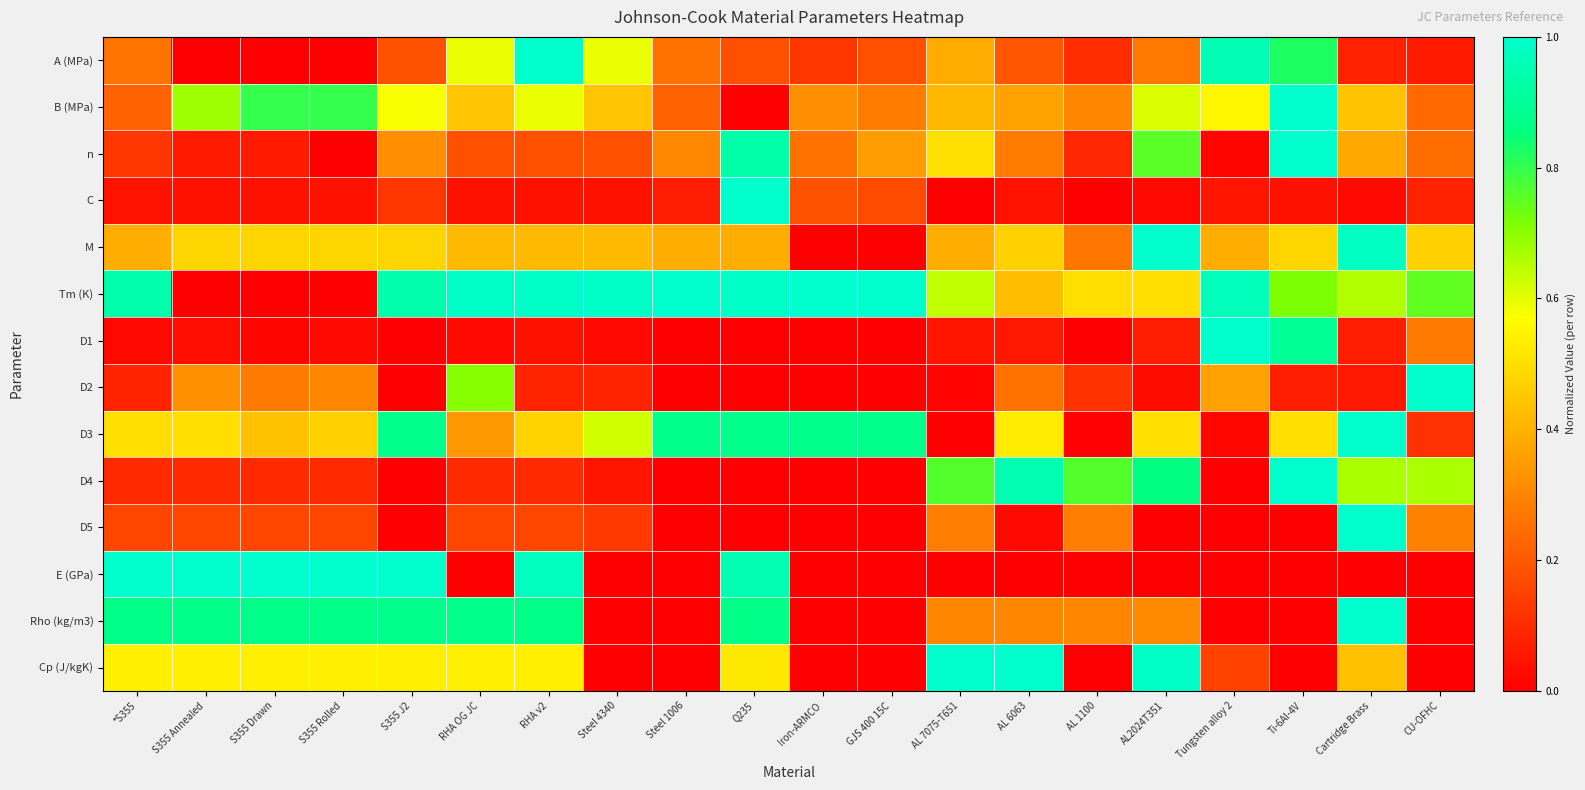

Reading right to left, list all the values displayed in this chart.

A (MPa): CU-OFHC=0.1	Cartridge Brass=0.1	Ti-6Al-4V=0.8	Tungsten alloy 2=1.0	AL2024T351=0.3	AL 1100=0.1	AL 6063=0.2	AL 7075-T651=0.4	GJS 400 15C=0.2	Iron-ARMCO=0.1	Q235=0.2	Steel 1006=0.3	Steel 4340=0.6	RHA v2=1.0	RHA OG JC=0.6	S355 J2=0.2	S355 Rolled=0.0	S355 Drawn=0.0	S355 Annealed=0.0	*S355=0.3
B (MPa): CU-OFHC=0.2	Cartridge Brass=0.4	Ti-6Al-4V=1.0	Tungsten alloy 2=0.6	AL2024T351=0.6	AL 1100=0.3	AL 6063=0.4	AL 7075-T651=0.4	GJS 400 15C=0.3	Iron-ARMCO=0.3	Q235=0.0	Steel 1006=0.2	Steel 4340=0.4	RHA v2=0.6	RHA OG JC=0.4	S355 J2=0.6	S355 Rolled=0.8	S355 Drawn=0.8	S355 Annealed=0.7	*S355=0.2
n: CU-OFHC=0.2	Cartridge Brass=0.4	Ti-6Al-4V=1.0	Tungsten alloy 2=0.0	AL2024T351=0.8	AL 1100=0.1	AL 6063=0.3	AL 7075-T651=0.5	GJS 400 15C=0.4	Iron-ARMCO=0.3	Q235=0.9	Steel 1006=0.3	Steel 4340=0.2	RHA v2=0.2	RHA OG JC=0.2	S355 J2=0.3	S355 Rolled=0.0	S355 Drawn=0.1	S355 Annealed=0.1	*S355=0.1
C: CU-OFHC=0.1	Cartridge Brass=0.0	Ti-6Al-4V=0.0	Tungsten alloy 2=0.0	AL2024T351=0.0	AL 1100=0.0	AL 6063=0.0	AL 7075-T651=0.0	GJS 400 15C=0.2	Iron-ARMCO=0.2	Q235=1.0	Steel 1006=0.1	Steel 4340=0.0	RHA v2=0.0	RHA OG JC=0.0	S355 J2=0.1	S355 Rolled=0.0	S355 Drawn=0.0	S355 Annealed=0.0	*S355=0.0
M: CU-OFHC=0.5	Cartridge Brass=1.0	Ti-6Al-4V=0.5	Tungsten alloy 2=0.4	AL2024T351=1.0	AL 1100=0.3	AL 6063=0.5	AL 7075-T651=0.4	GJS 400 15C=0.0	Iron-ARMCO=0.0	Q235=0.4	Steel 1006=0.4	Steel 4340=0.4	RHA v2=0.4	RHA OG JC=0.4	S355 J2=0.5	S355 Rolled=0.5	S355 Drawn=0.5	S355 Annealed=0.5	*S355=0.4
Tm (K): CU-OFHC=0.7	Cartridge Brass=0.7	Ti-6Al-4V=0.7	Tungsten alloy 2=1.0	AL2024T351=0.5	AL 1100=0.5	AL 6063=0.4	AL 7075-T651=0.6	GJS 400 15C=1.0	Iron-ARMCO=1.0	Q235=1.0	Steel 1006=1.0	Steel 4340=1.0	RHA v2=1.0	RHA OG JC=1.0	S355 J2=0.9	S355 Rolled=0.0	S355 Drawn=0.0	S355 Annealed=0.0	*S355=0.9
D1: CU-OFHC=0.3	Cartridge Brass=0.1	Ti-6Al-4V=0.9	Tungsten alloy 2=1.0	AL2024T351=0.1	AL 1100=0.0	AL 6063=0.1	AL 7075-T651=0.0	GJS 400 15C=0.0	Iron-ARMCO=0.0	Q235=0.0	Steel 1006=0.0	Steel 4340=0.0	RHA v2=0.0	RHA OG JC=0.0	S355 J2=0.0	S355 Rolled=0.0	S355 Drawn=0.0	S355 Annealed=0.0	*S355=0.0
D2: CU-OFHC=1.0	Cartridge Brass=0.1	Ti-6Al-4V=0.1	Tungsten alloy 2=0.4	AL2024T351=0.0	AL 1100=0.1	AL 6063=0.3	AL 7075-T651=0.0	GJS 400 15C=0.0	Iron-ARMCO=0.0	Q235=0.0	Steel 1006=0.0	Steel 4340=0.1	RHA v2=0.1	RHA OG JC=0.7	S355 J2=0.0	S355 Rolled=0.3	S355 Drawn=0.3	S355 Annealed=0.3	*S355=0.1
D3: CU-OFHC=0.1	Cartridge Brass=1.0	Ti-6Al-4V=0.5	Tungsten alloy 2=0.0	AL2024T351=0.5	AL 1100=0.0	AL 6063=0.5	AL 7075-T651=0.0	GJS 400 15C=0.9	Iron-ARMCO=0.9	Q235=0.9	Steel 1006=0.9	Steel 4340=0.6	RHA v2=0.5	RHA OG JC=0.3	S355 J2=0.9	S355 Rolled=0.5	S355 Drawn=0.4	S355 Annealed=0.5	*S355=0.5
D4: CU-OFHC=0.7	Cartridge Brass=0.7	Ti-6Al-4V=1.0	Tungsten alloy 2=0.0	AL2024T351=0.9	AL 1100=0.8	AL 6063=1.0	AL 7075-T651=0.8	GJS 400 15C=0.0	Iron-ARMCO=0.0	Q235=0.0	Steel 1006=0.0	Steel 4340=0.0	RHA v2=0.1	RHA OG JC=0.1	S355 J2=0.0	S355 Rolled=0.1	S355 Drawn=0.1	S355 Annealed=0.1	*S355=0.1
D5: CU-OFHC=0.3	Cartridge Brass=1.0	Ti-6Al-4V=0.0	Tungsten alloy 2=0.0	AL2024T351=0.0	AL 1100=0.3	AL 6063=0.0	AL 7075-T651=0.3	GJS 400 15C=0.0	Iron-ARMCO=0.0	Q235=0.0	Steel 1006=0.0	Steel 4340=0.1	RHA v2=0.2	RHA OG JC=0.2	S355 J2=0.0	S355 Rolled=0.2	S355 Drawn=0.2	S355 Annealed=0.2	*S355=0.2
E (GPa): CU-OFHC=0.0	Cartridge Brass=0.0	Ti-6Al-4V=0.0	Tungsten alloy 2=0.0	AL2024T351=0.0	AL 1100=0.0	AL 6063=0.0	AL 7075-T651=0.0	GJS 400 15C=0.0	Iron-ARMCO=0.0	Q235=1.0	Steel 1006=0.0	Steel 4340=0.0	RHA v2=1.0	RHA OG JC=0.0	S355 J2=1.0	S355 Rolled=1.0	S355 Drawn=1.0	S355 Annealed=1.0	*S355=1.0
Rho (kg/m3): CU-OFHC=0.0	Cartridge Brass=1.0	Ti-6Al-4V=0.0	Tungsten alloy 2=0.0	AL2024T351=0.3	AL 1100=0.3	AL 6063=0.3	AL 7075-T651=0.3	GJS 400 15C=0.0	Iron-ARMCO=0.0	Q235=0.9	Steel 1006=0.0	Steel 4340=0.0	RHA v2=0.9	RHA OG JC=0.9	S355 J2=0.9	S355 Rolled=0.9	S355 Drawn=0.9	S355 Annealed=0.9	*S355=0.9
Cp (J/kgK): CU-OFHC=0.0	Cartridge Brass=0.4	Ti-6Al-4V=0.0	Tungsten alloy 2=0.2	AL2024T351=1.0	AL 1100=0.0	AL 6063=1.0	AL 7075-T651=1.0	GJS 400 15C=0.0	Iron-ARMCO=0.0	Q235=0.5	Steel 1006=0.0	Steel 4340=0.0	RHA v2=0.5	RHA OG JC=0.5	S355 J2=0.5	S355 Rolled=0.5	S355 Drawn=0.5	S355 Annealed=0.5	*S355=0.5